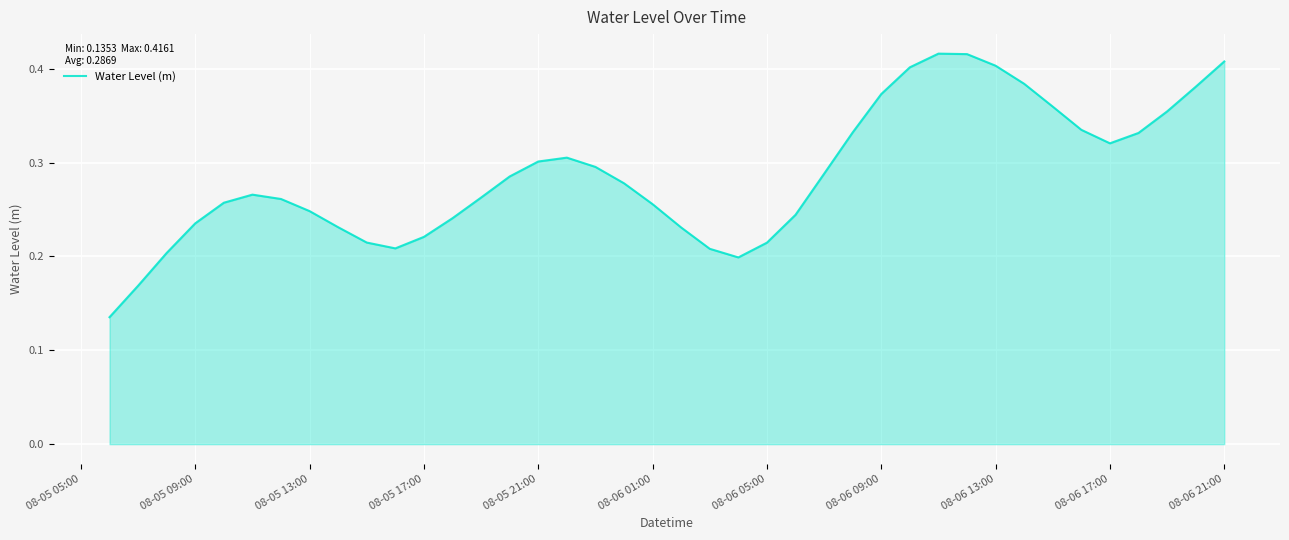

How many categories are shown in the chart?

40